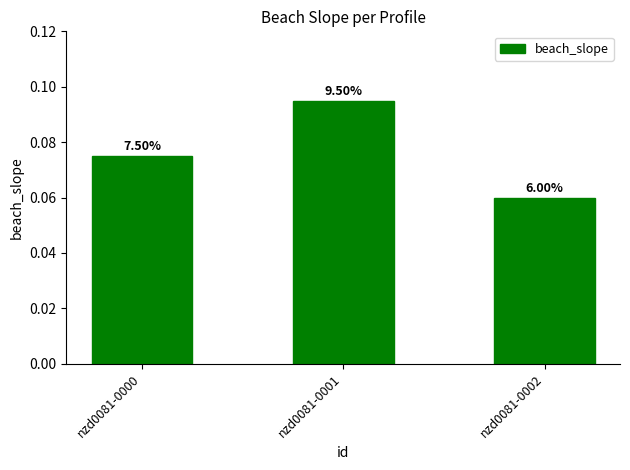

The chart shows a value of 0.1 at nzd0081-0002. True or false?

False